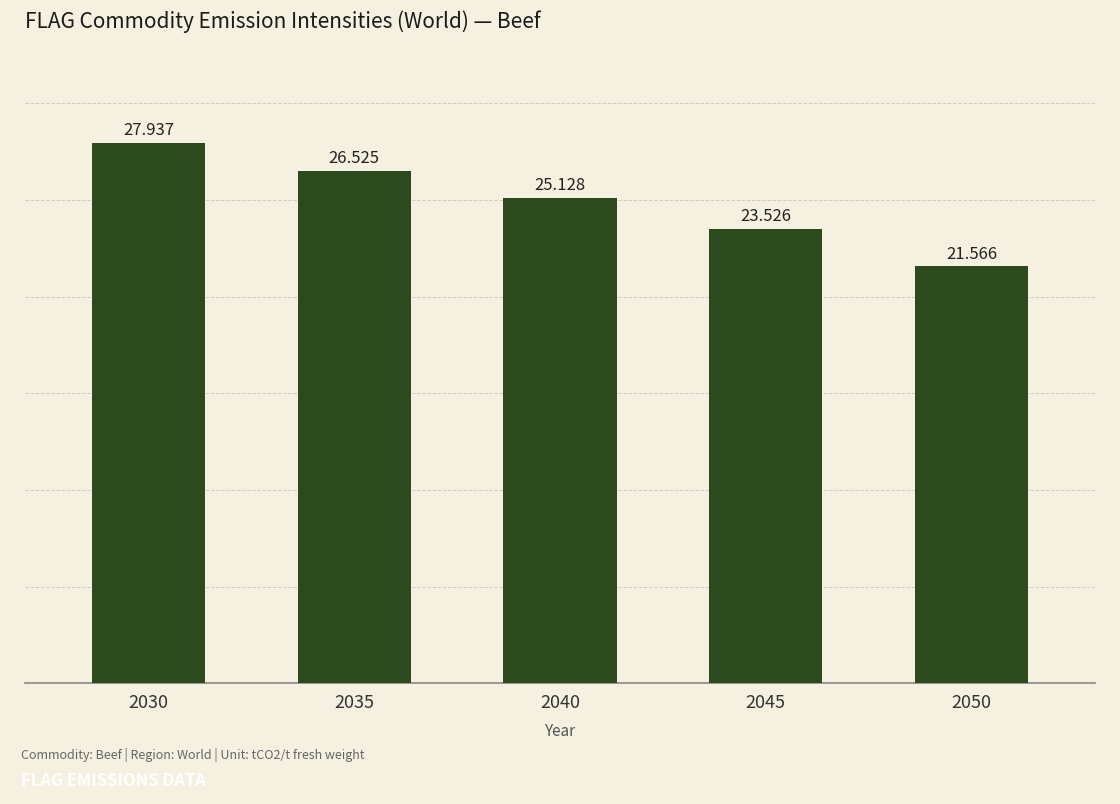

What is the change in value from 2030 to 2045?

-4.4